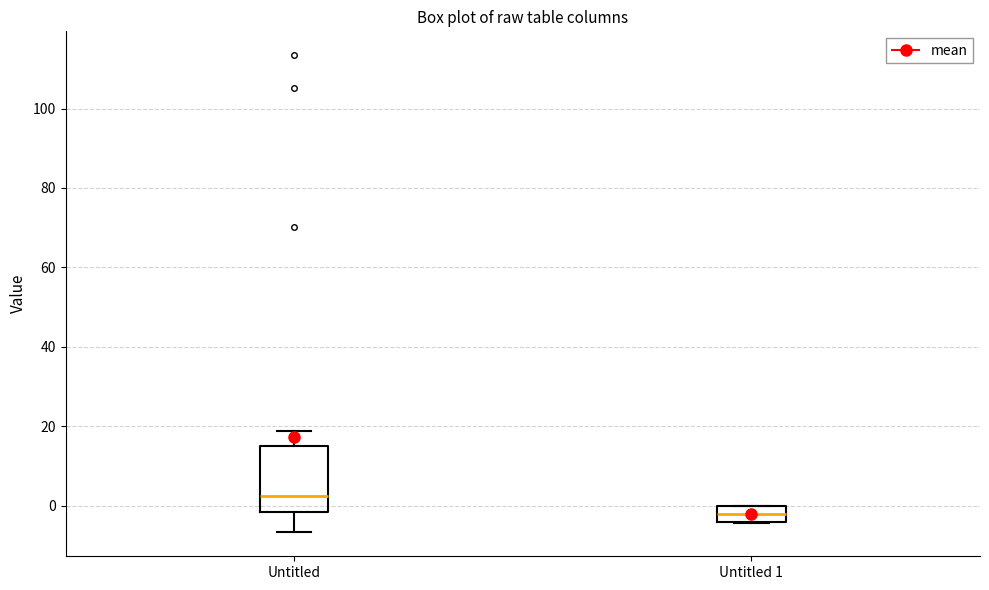

Which box's median line is the highest?

Untitled